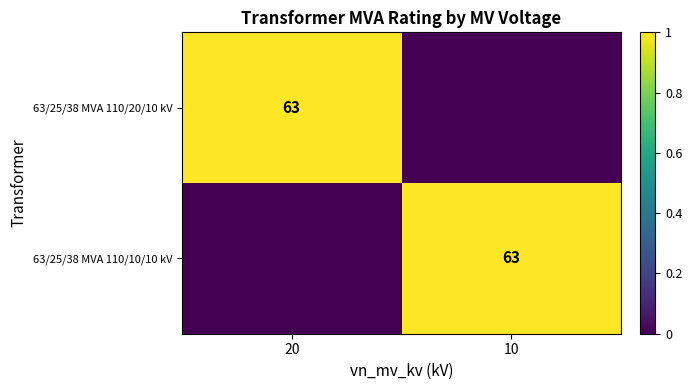

True or false: 63/25/38 MVA 110/10/10 kV has a value of 30 at 10.

False